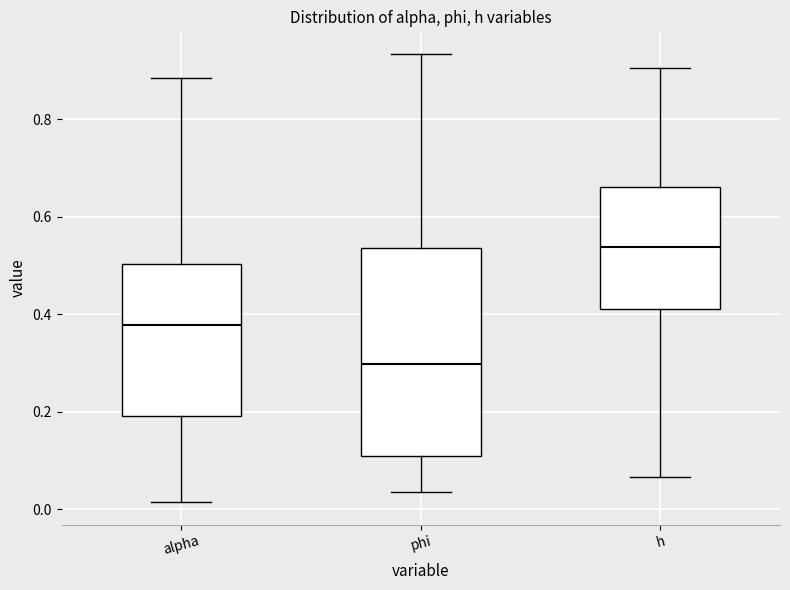

Reading left to right, read every box against the y-axis: the position of its median line, the range the box covers, and the ends of its whiskers. The values are not printed on the chart, so give them approximately, as read against the axis.

alpha: median 0.38, box 0.20 to 0.50, whiskers 0.02 to 0.88
phi: median 0.30, box 0.10 to 0.54, whiskers 0.04 to 0.94
h: median 0.54, box 0.42 to 0.66, whiskers 0.06 to 0.90